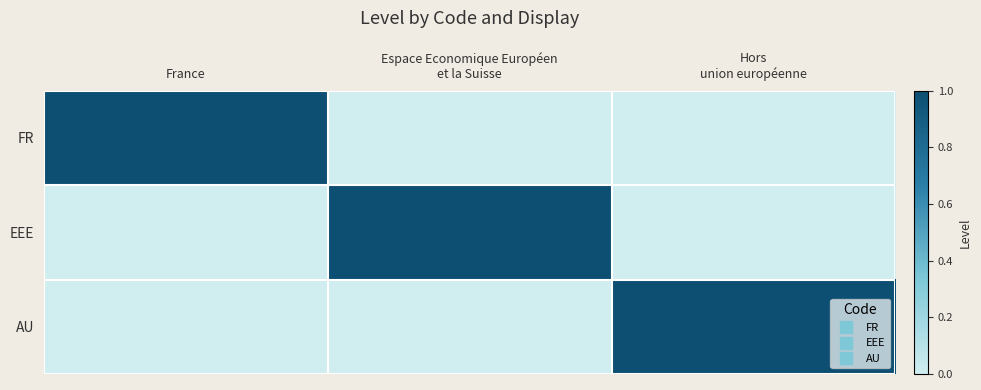

Count the number of categories in the chart.

3